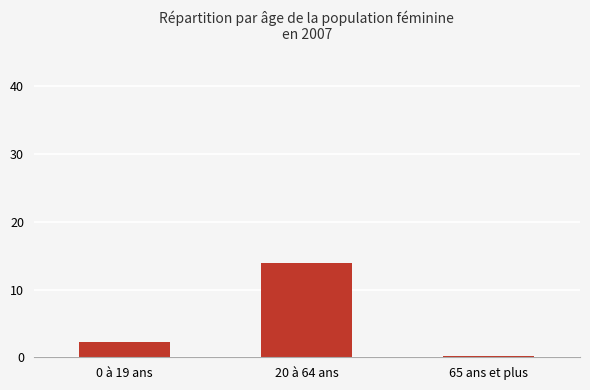

How many distinct data groups are displayed?

1